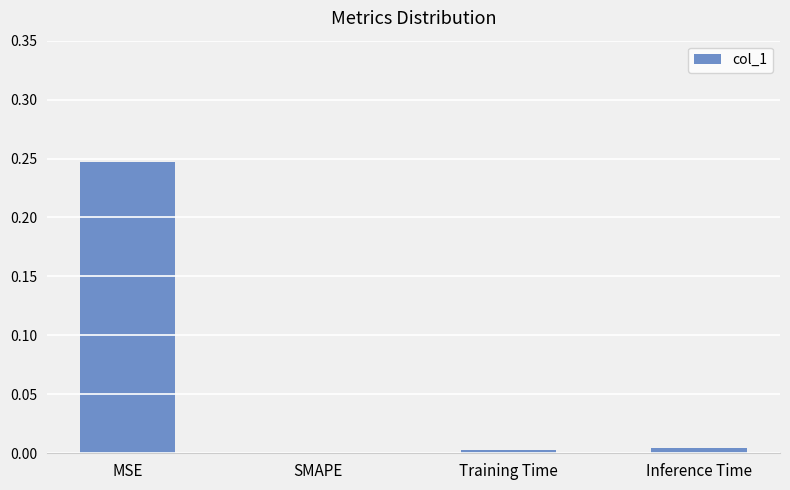

How many positive values are there?

3